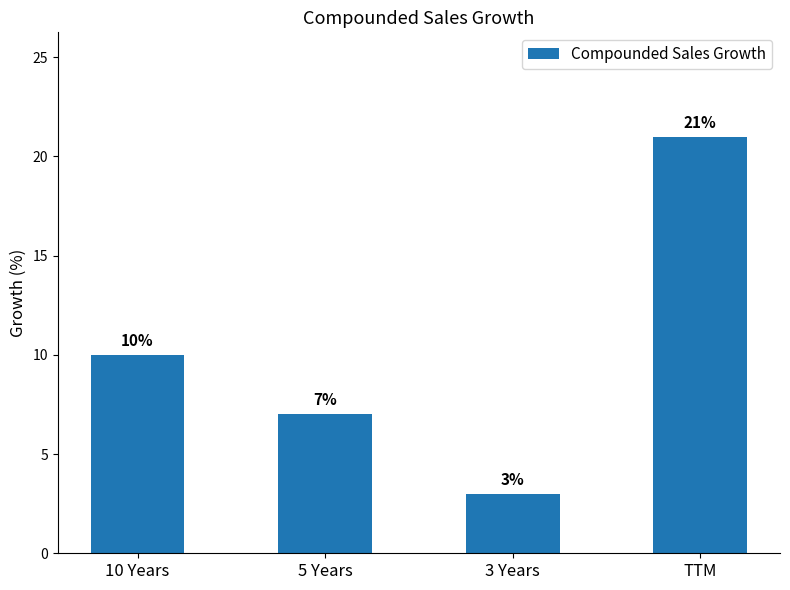

Rank the categories by value from lowest to highest.

3 Years, 5 Years, 10 Years, TTM